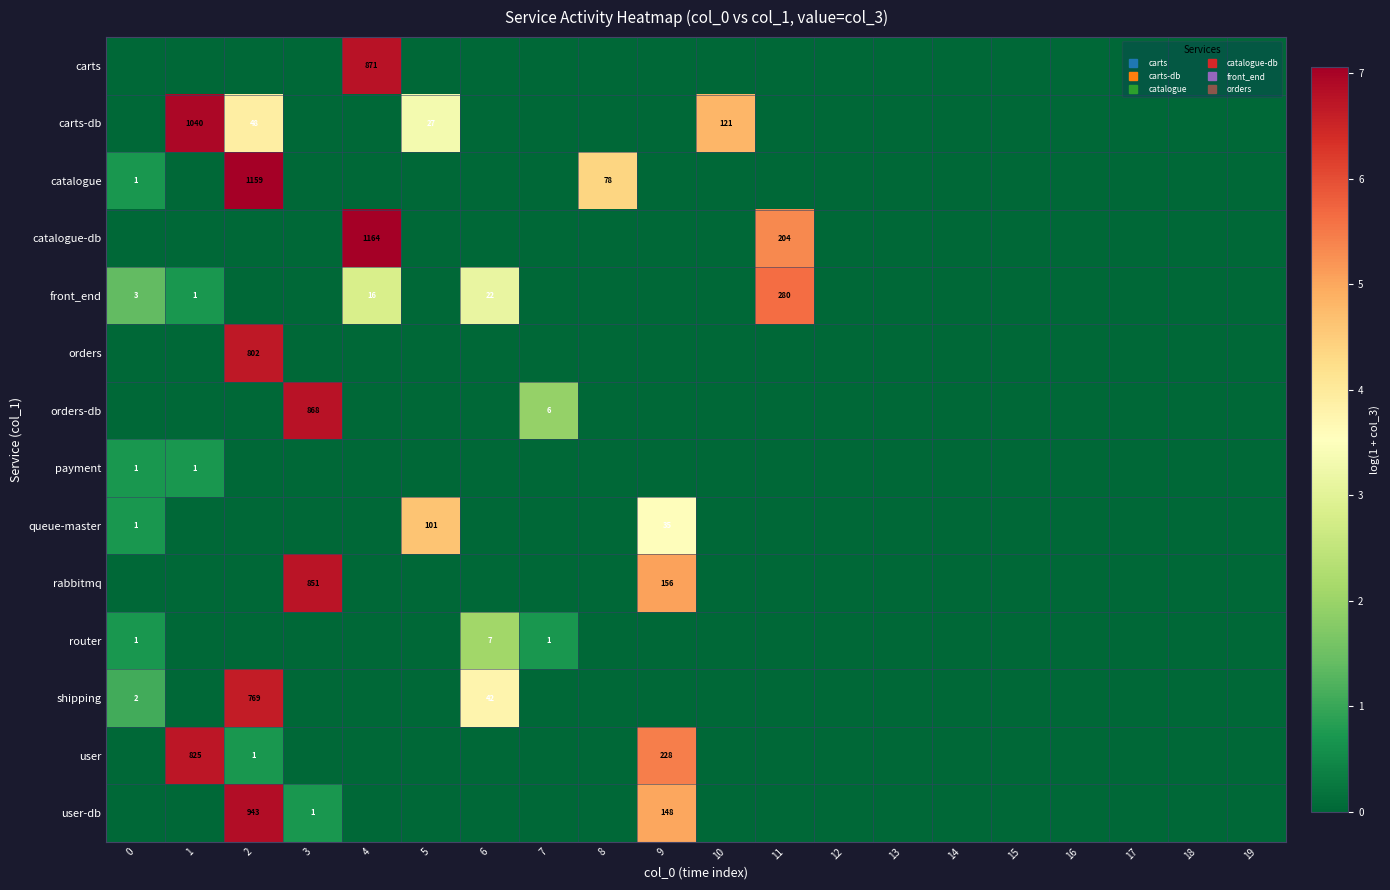

Rank the series by their maximum value, from highest to lowest.

catalogue-db, catalogue, carts-db, user-db, carts, orders-db, rabbitmq, user, orders, shipping, front_end, queue-master, router, payment